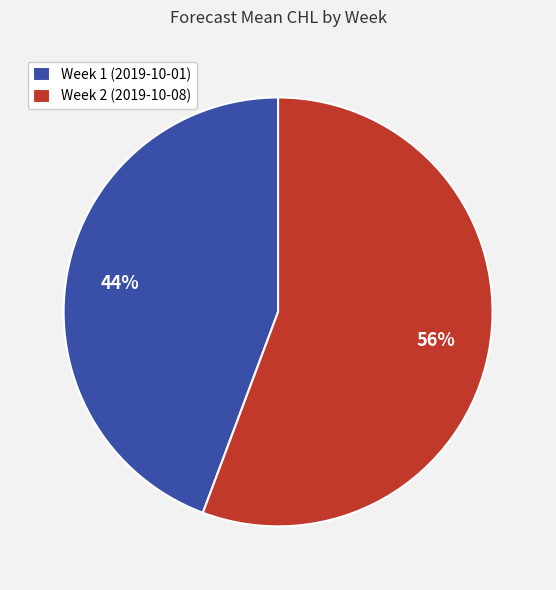

Do Week 1 and Week 2 together represent more than half of the pie?

Yes